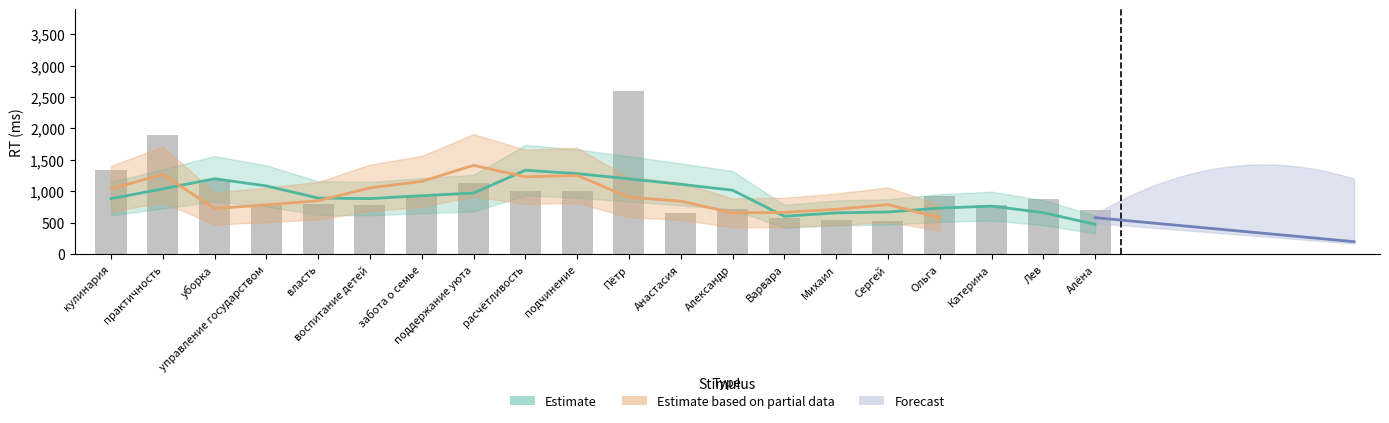

How many values in the RT series exceed 883?

9